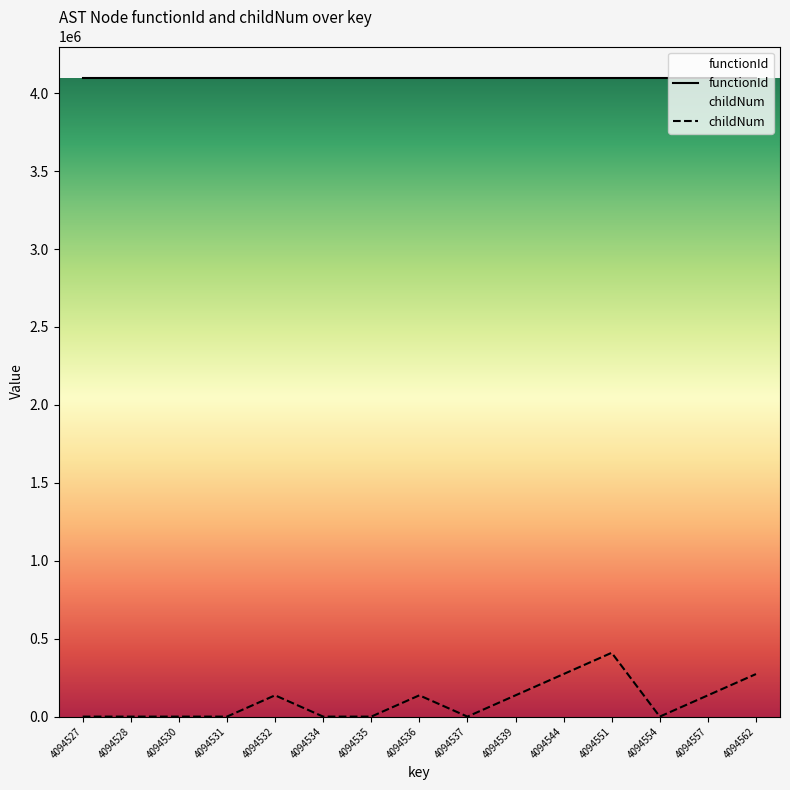

Reading left to right, list all the values displayed in this chart.

functionId: 4094526.0	4094526.0	4094526.0	4094526.0	4094526.0	4094526.0	4094526.0	4094526.0	4094526.0	4094526.0	4094526.0	4094526.0	4094526.0	4094526.0	4094526.0
childNum: 0.0	0.0	0.0	0.0	136484.2	0.0	0.0	136484.2	0.0	136484.2	272968.4	409452.6	0.0	136484.2	272968.4